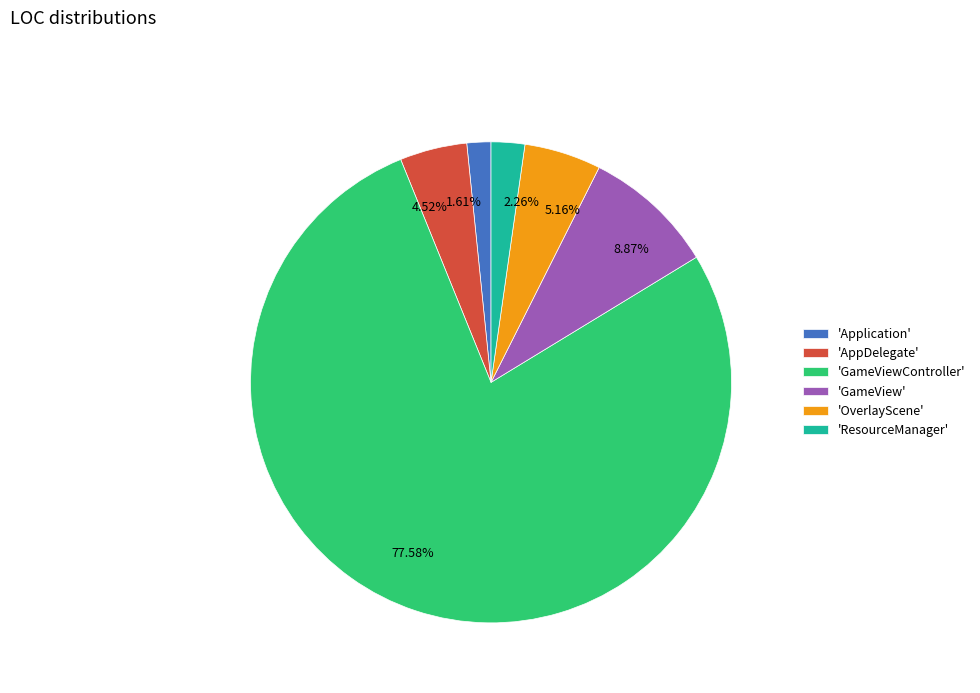

Does 77.58% account for over 50% of the chart?

Yes